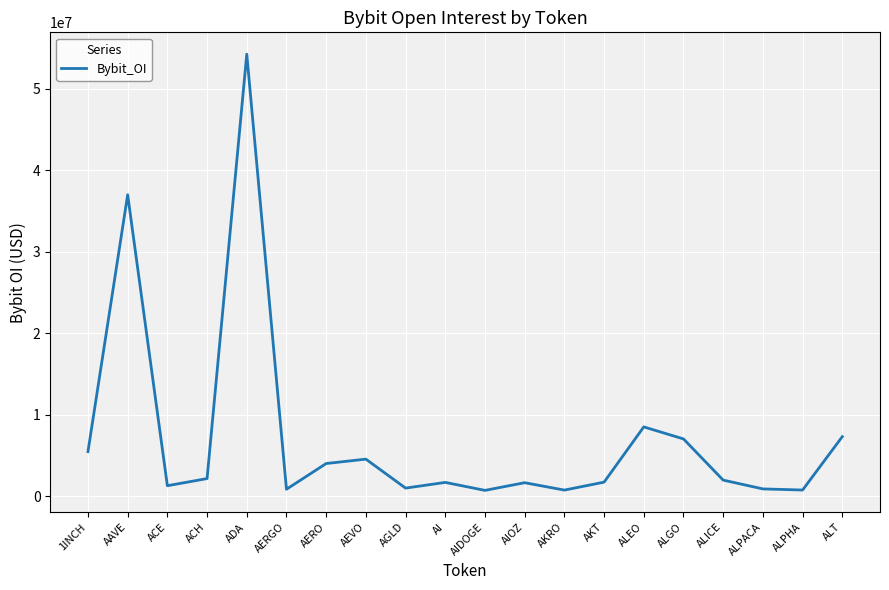

What is the sum of the values at ALEO and AGLD?

9563233